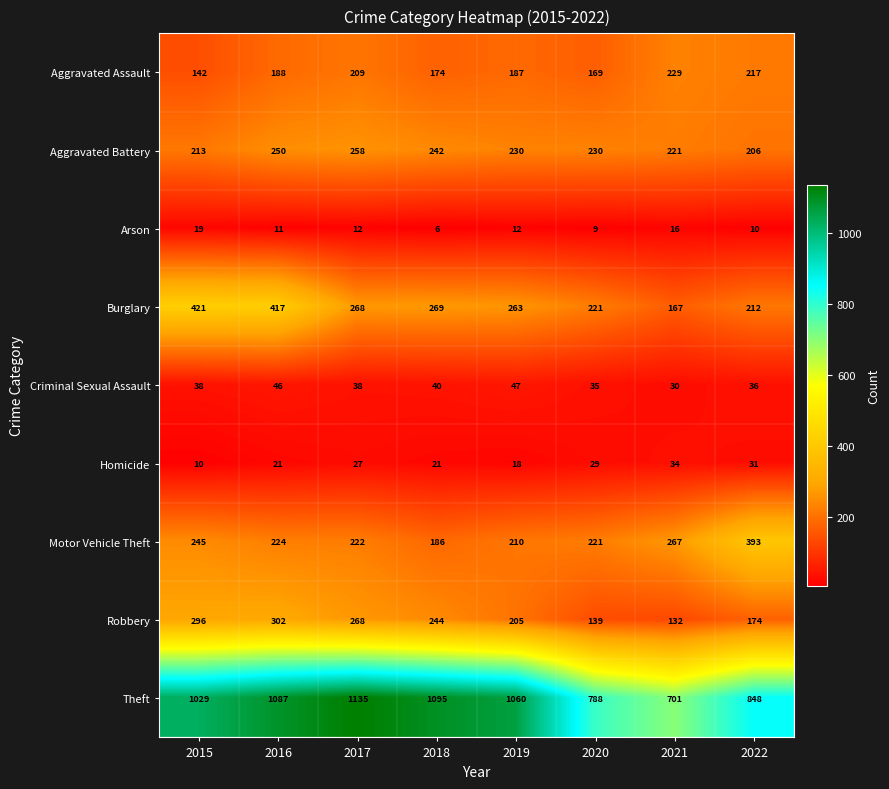

At which category is the sum across all series the highest?

2016